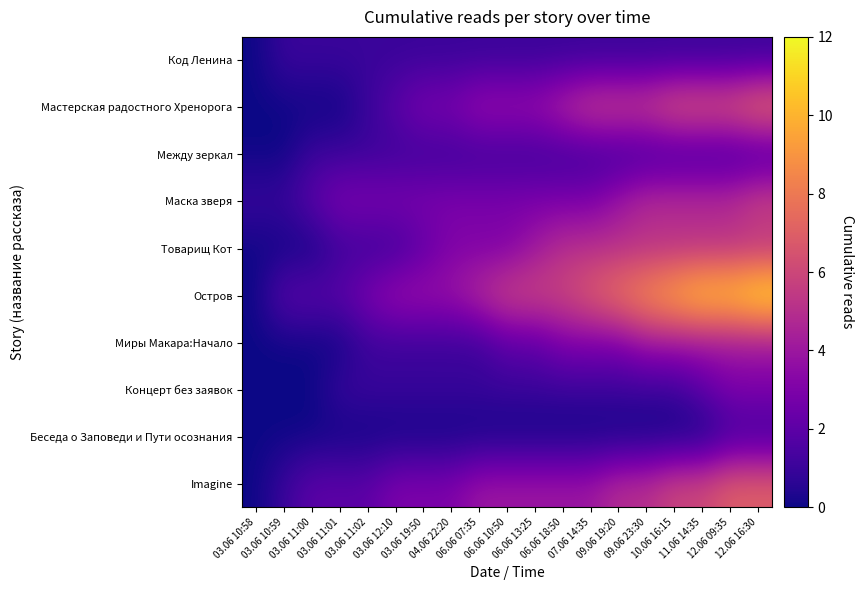

At 09.06 23:30, list the series in order from smallest to largest.

Беседа о Заповеди и Пути осознания, Код Ленина, Между зеркал, Концерт без заявок, Миры Макара:Начало, Маска зверя, Товарищ Кот, Imagine, Мастерская радостного Хренорога, Остров